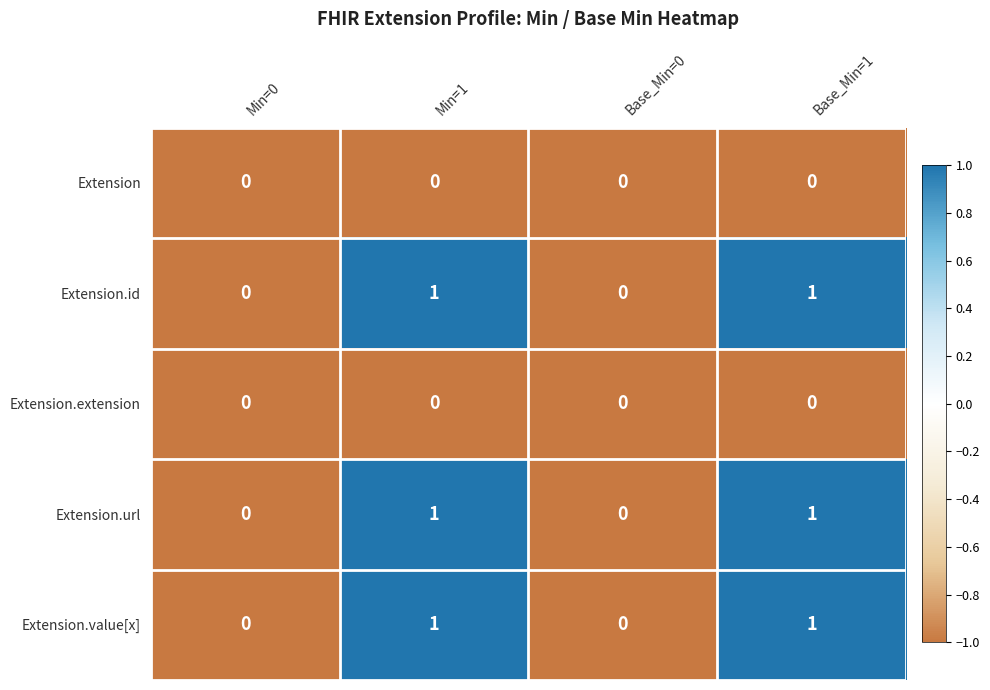

What is the total value across all series at Min=1?

3